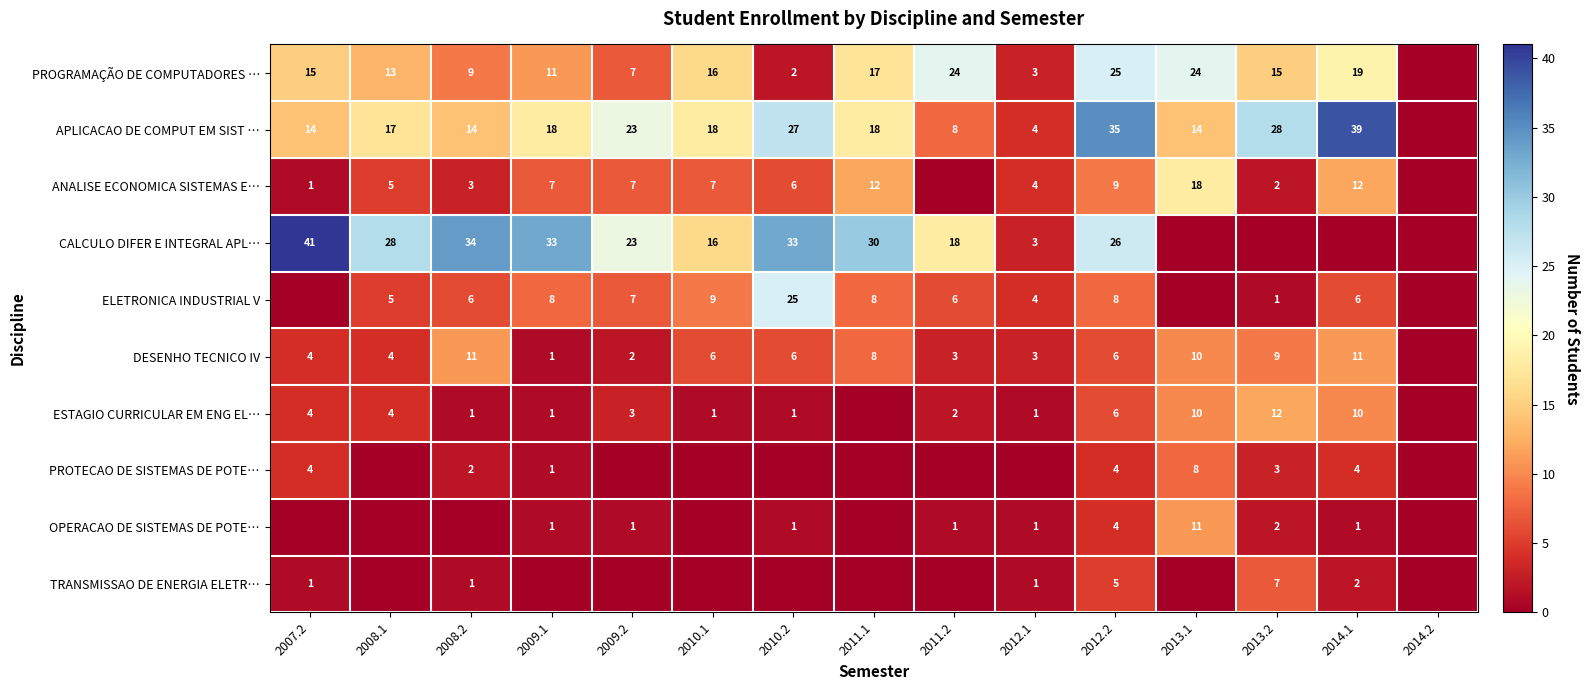

Is the value of OPERACAO DE SISTEMAS DE POTE… at 2013.1 greater than the value of ANALISE ECONOMICA SISTEMAS E… at 2014.1?

No